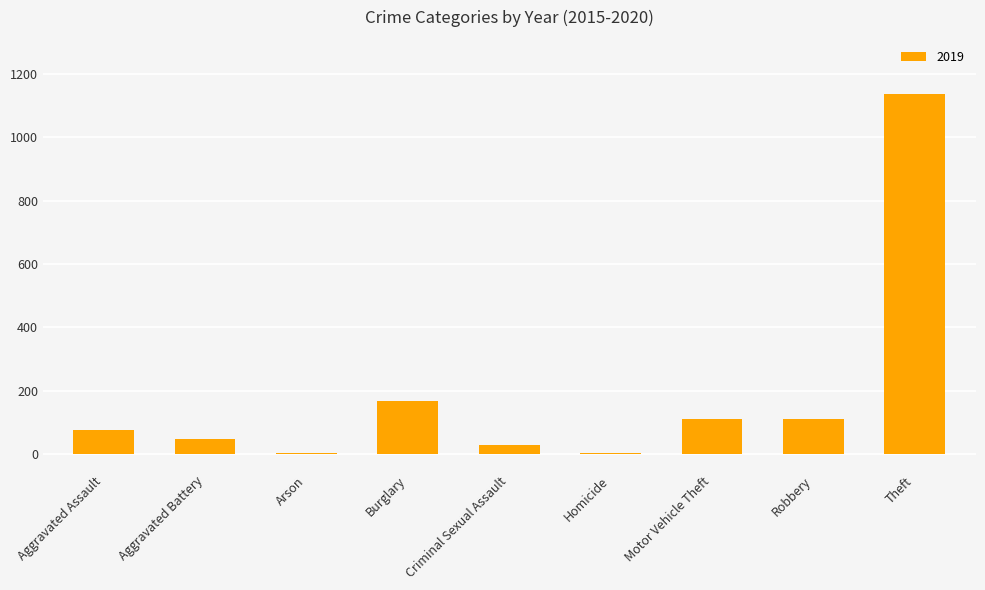

True or false: the data shows 43 at Motor Vehicle Theft.

False